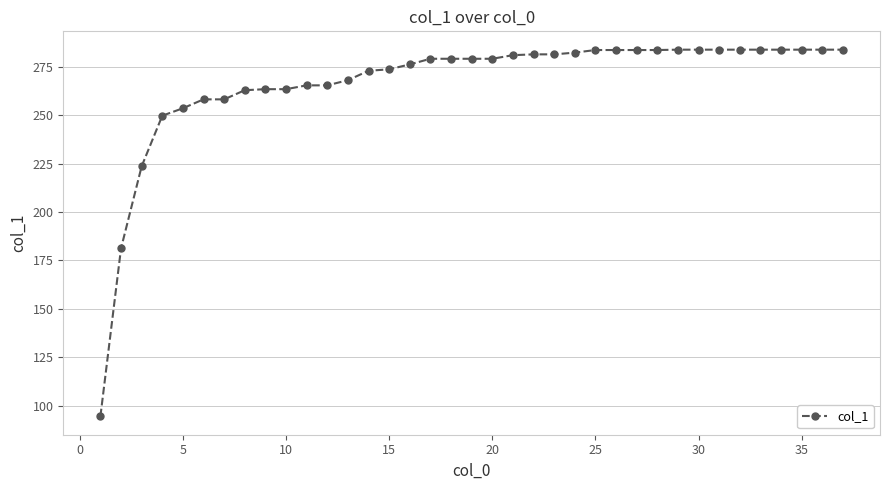

What is the maximum value shown in the chart?

283.9